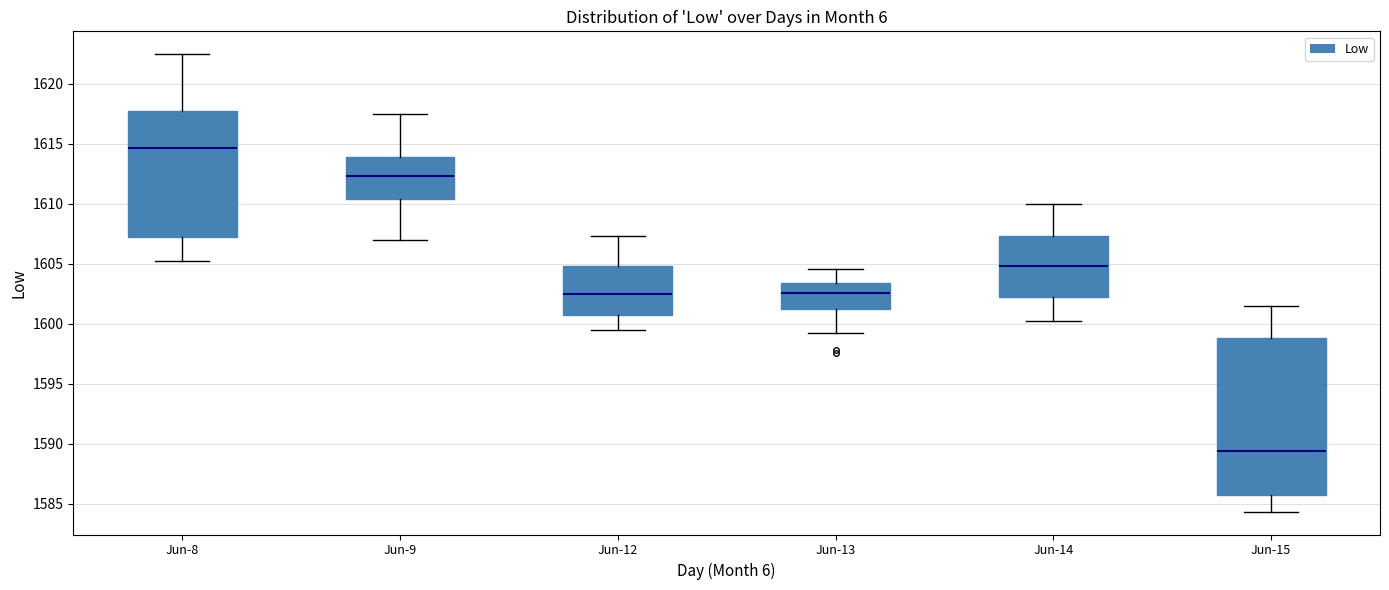

Reading left to right, transcribe this box plot: for each box, give where its median line is, the range the box spans, and where its two whiskers end, as read against the y-axis. The values are not printed on the chart, so give them approximately, as read against the axis.

Jun-8: median 1614.5, box 1607.5 to 1617.5, whiskers 1605.0 to 1622.5
Jun-9: median 1612.5, box 1610.5 to 1614.0, whiskers 1607.0 to 1617.5
Jun-12: median 1602.5, box 1600.5 to 1605.0, whiskers 1599.5 to 1607.5
Jun-13: median 1602.5, box 1601.0 to 1603.5, whiskers 1599.5 to 1604.5
Jun-14: median 1605.0, box 1602.0 to 1607.5, whiskers 1600.0 to 1610.0
Jun-15: median 1589.5, box 1586.0 to 1599.0, whiskers 1584.5 to 1601.5